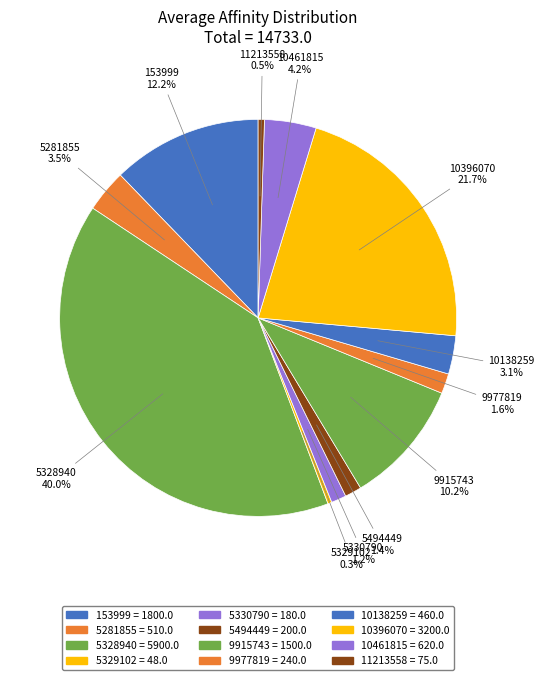

True or false: 11213558 accounts for 1% of the total.

True